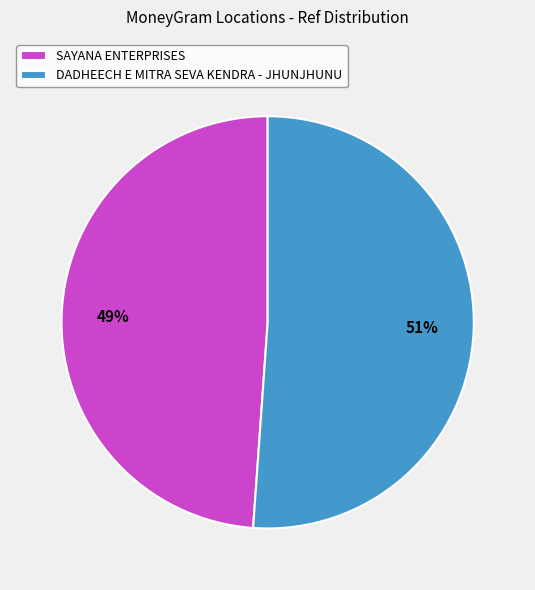

Which slice represents more than half of the pie?

DADHEECH E MITRA SEVA KENDRA - JHUNJHUNU